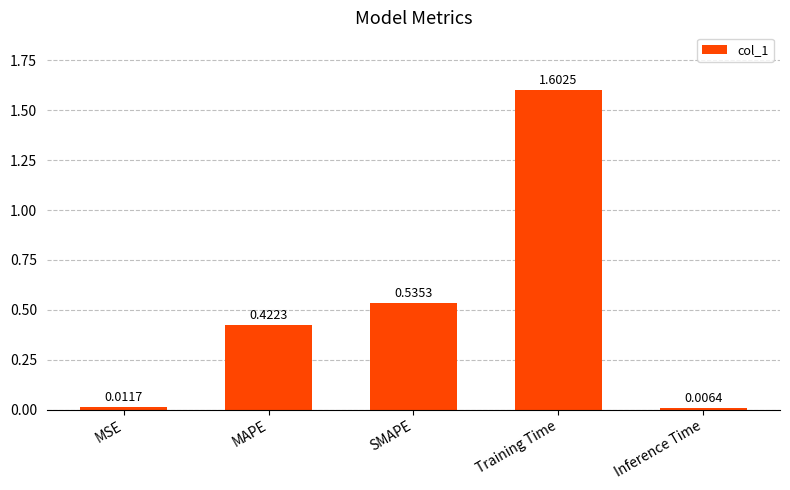

Which label corresponds to the largest value in the chart?

Training Time